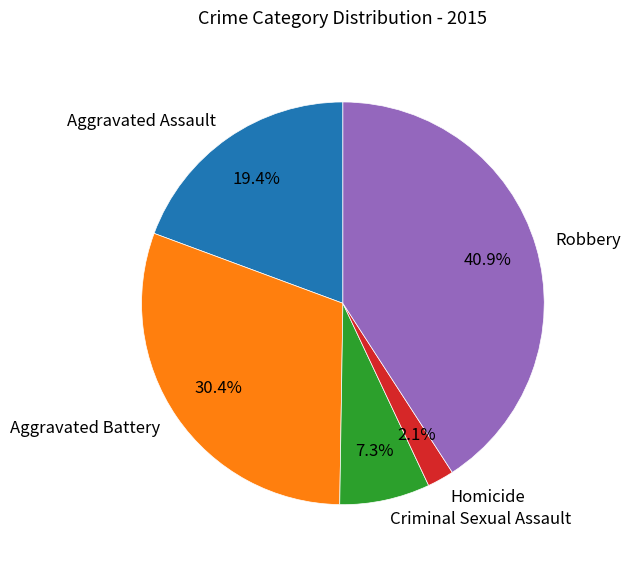

Which slice is the largest?

Robbery